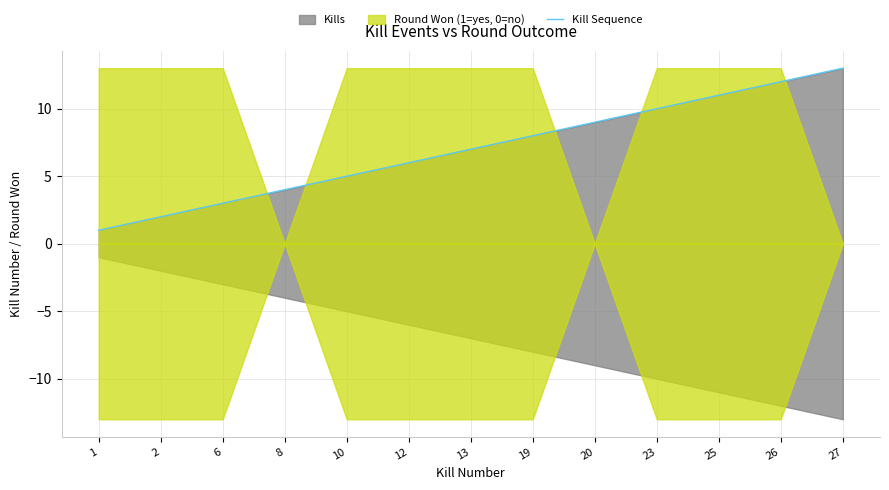

True or false: there are more than 0 points higher than both neighbors.

False